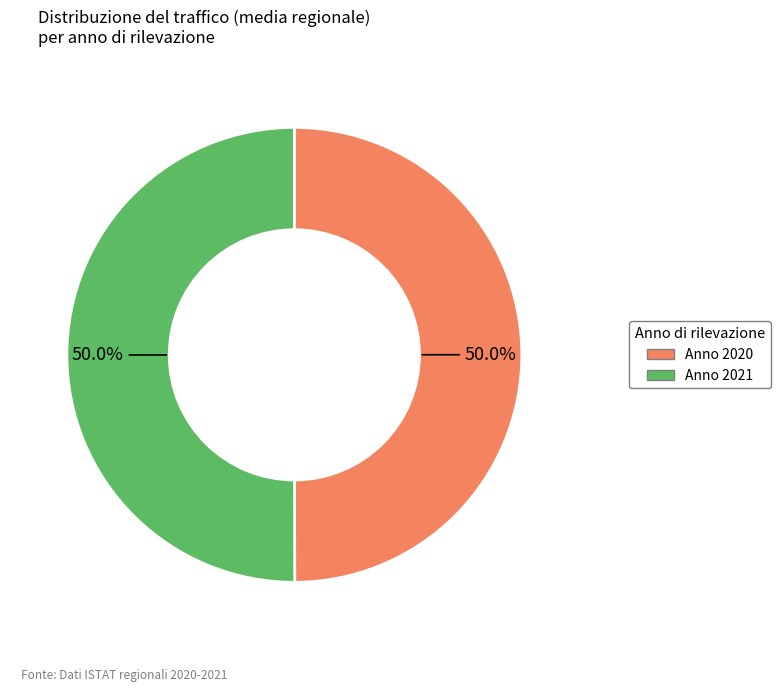

How many slices are in this pie chart?

2